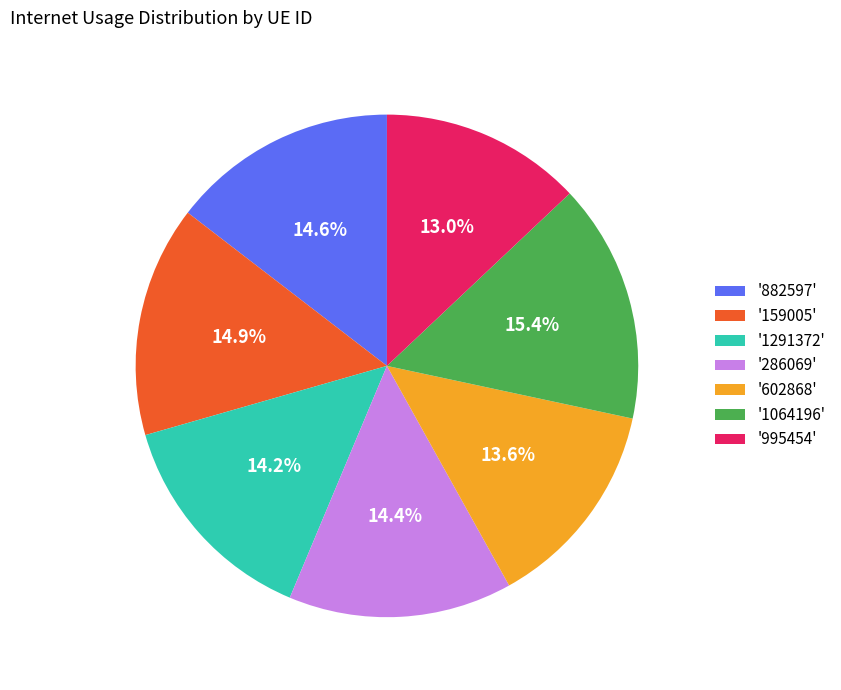

What is the ratio of the value at '1291372' to the value at '286069'?

1.0